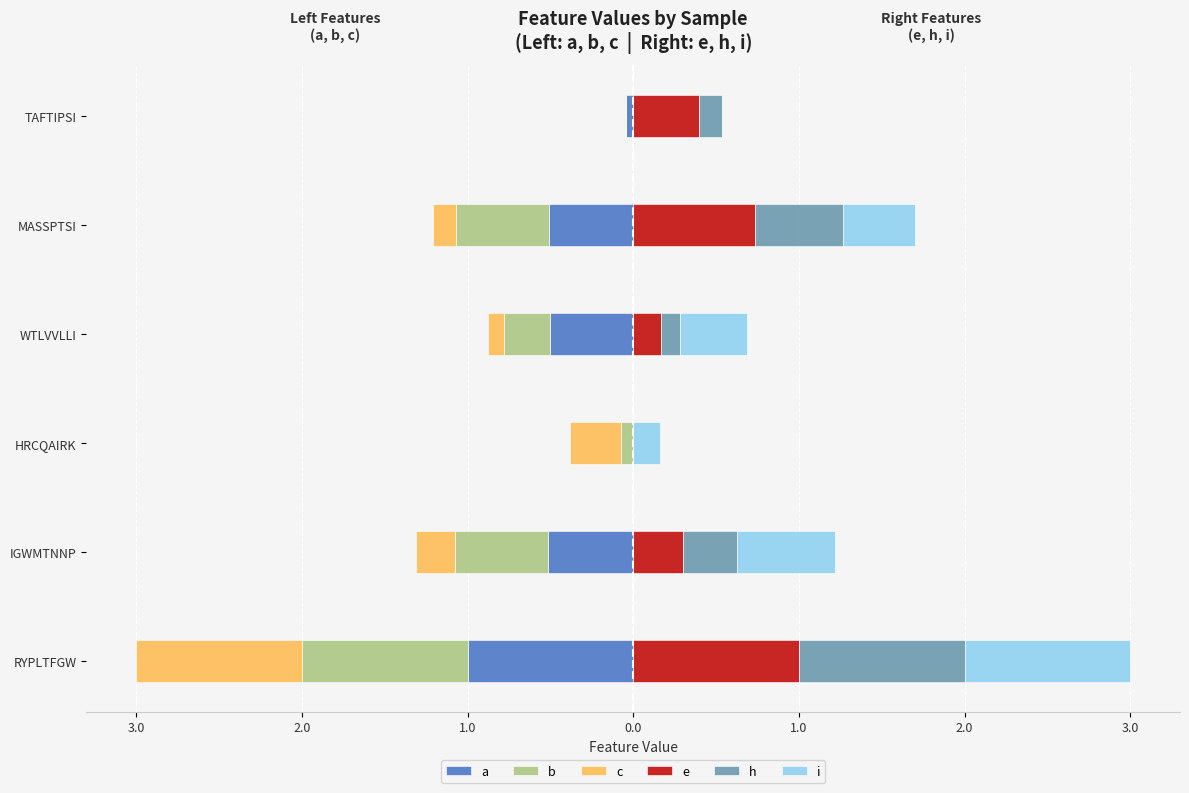

What is the spread (max minus min) of values at HRCQAIRK?

0.5